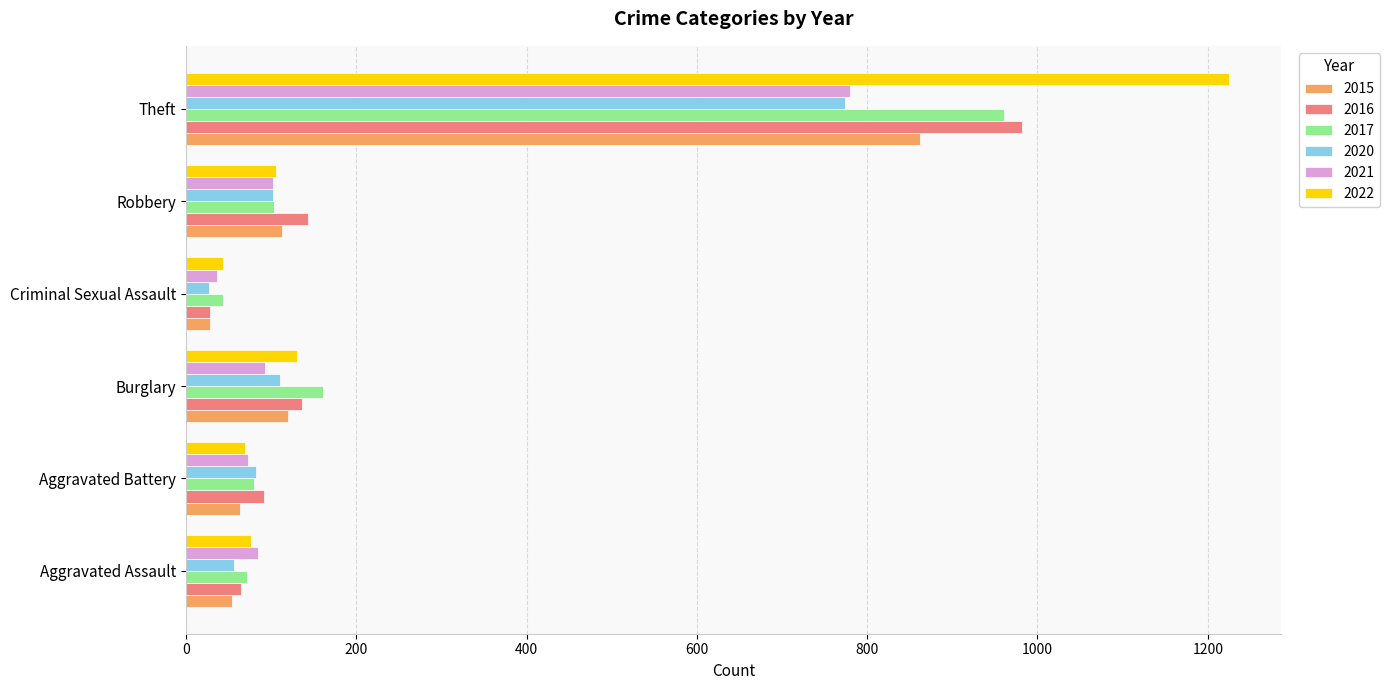

At how many categories does at least one series exceed 453?

1